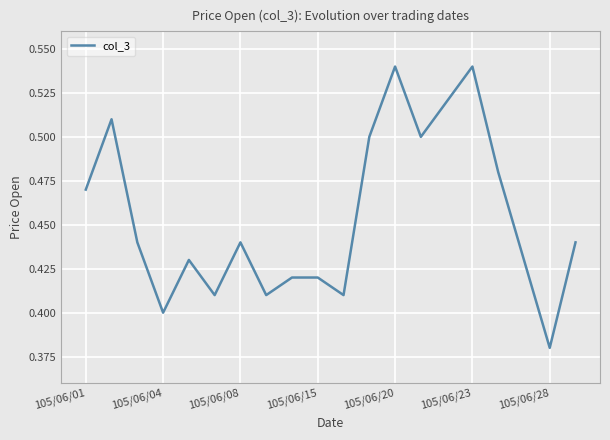

How many lines are shown in the chart?

1